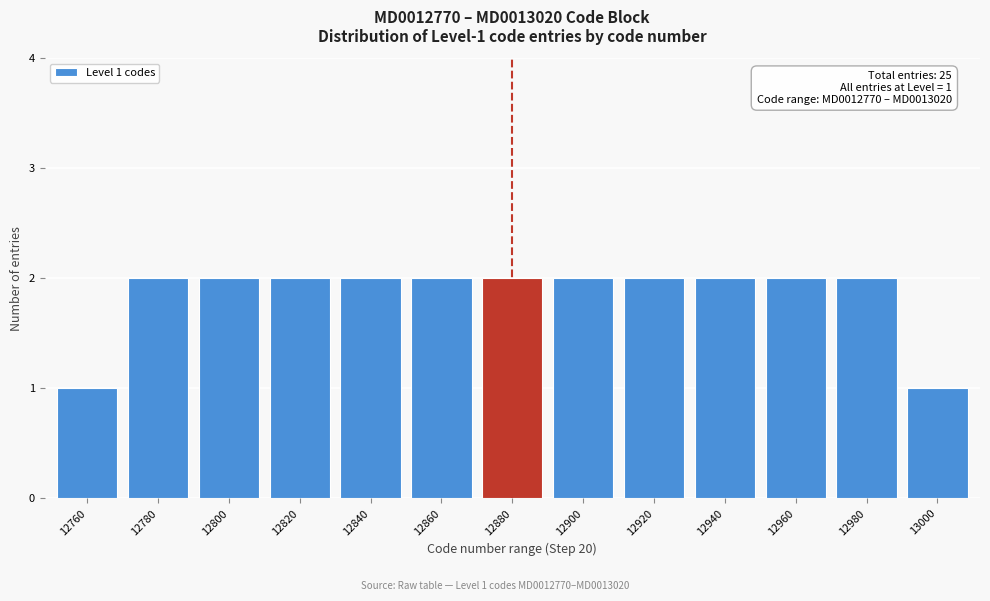

Reading left to right, extract all data points from this chart.

12760=1	12780=2	12800=2	12820=2	12840=2	12860=2	12880=2	12900=2	12920=2	12940=2	12960=2	12980=2	13000=1